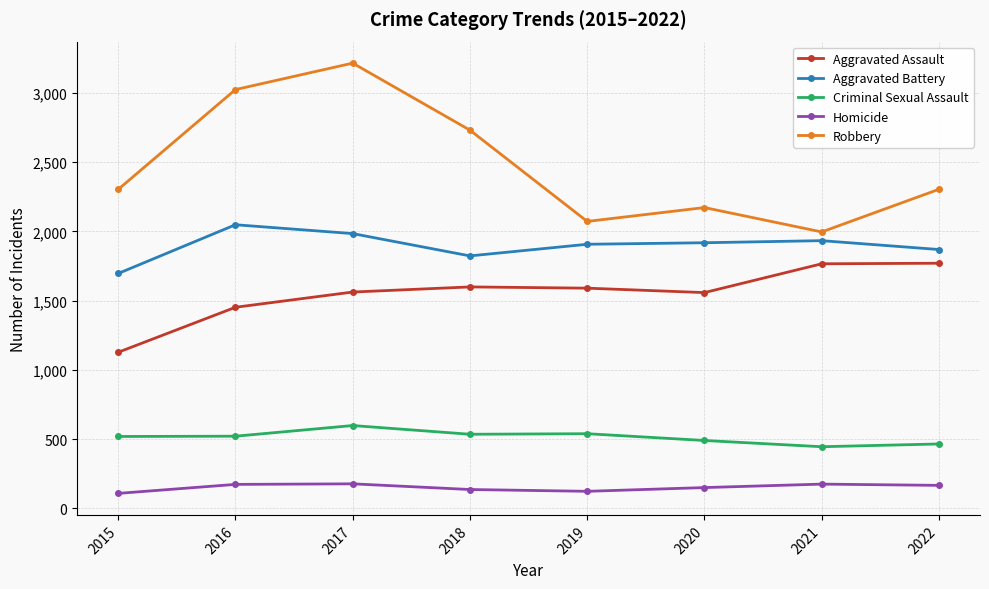

Where is the first local minimum for Robbery?

2019